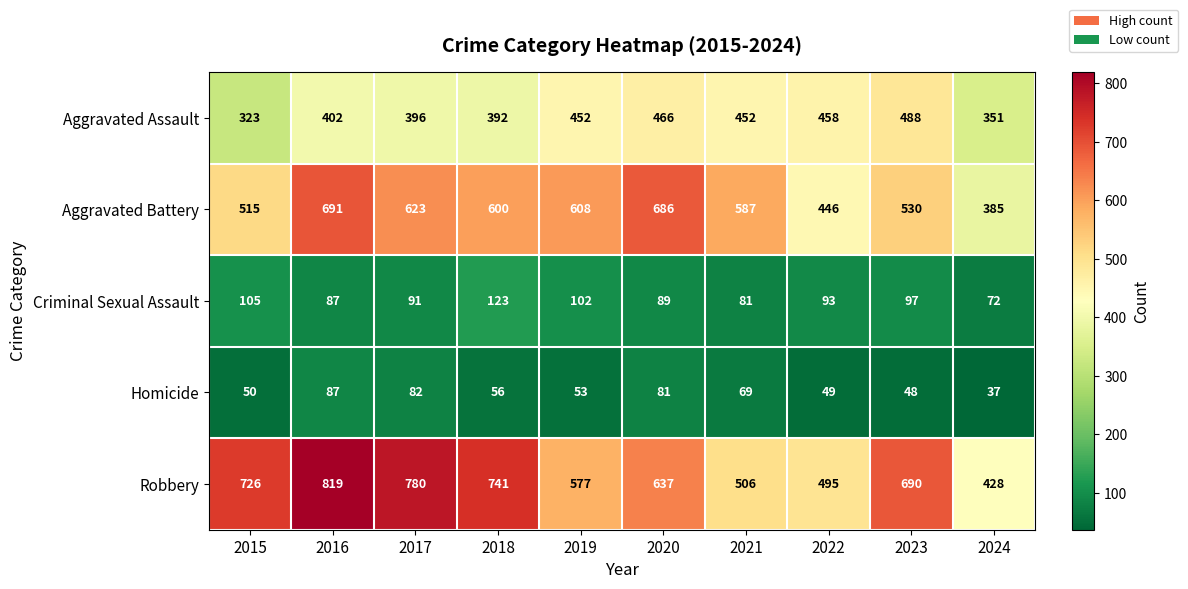

The Robbery series shows 1046 at 2018. True or false?

False